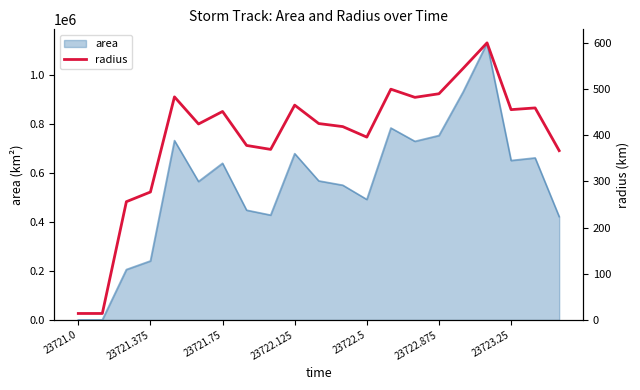

The value of area at 23722.125 is 925015. True or false?

False